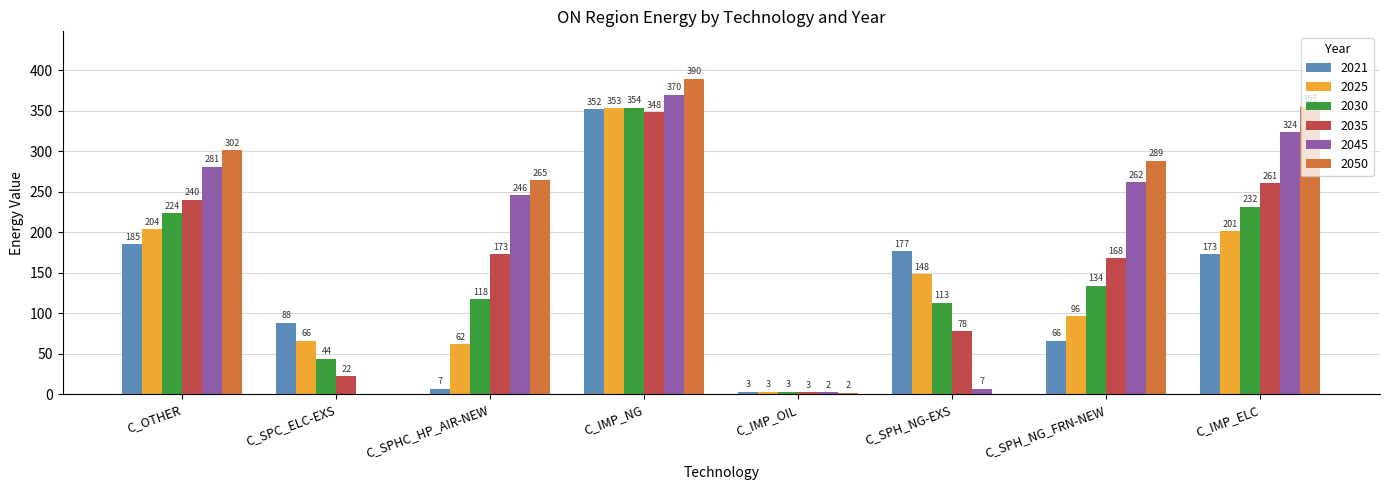

The 2030 series shows 27.2 at C_SPH_NG-EXS. True or false?

False